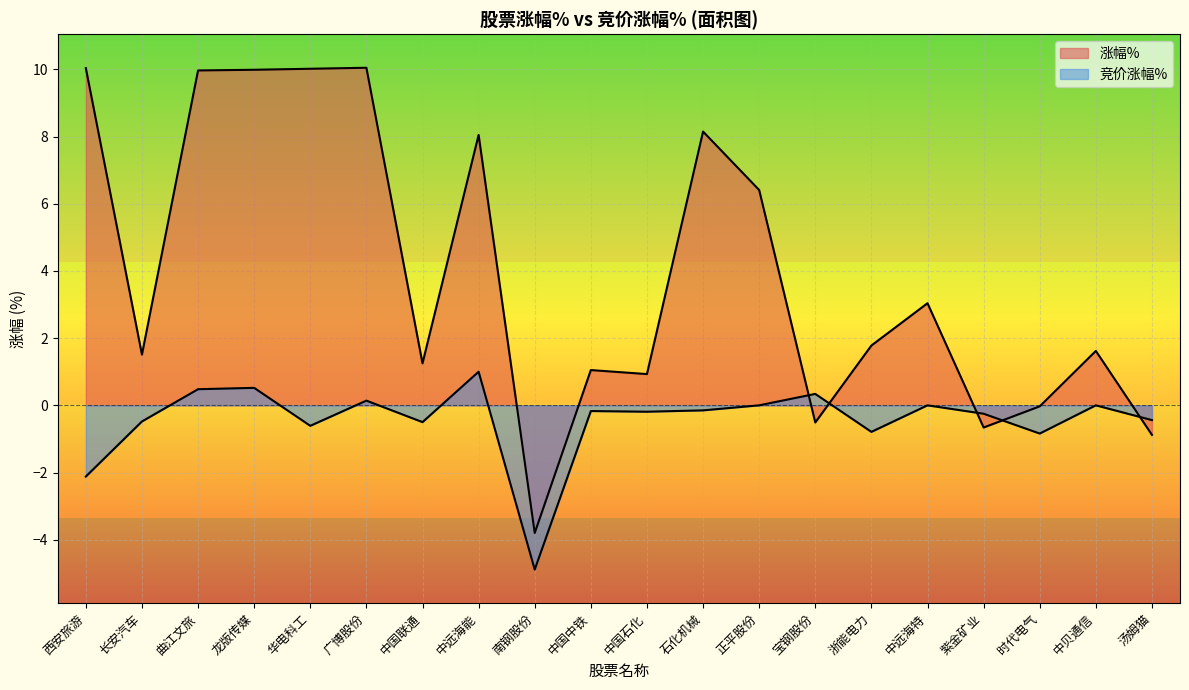

The 涨幅% series shows 0.4 at 中国联通. True or false?

False